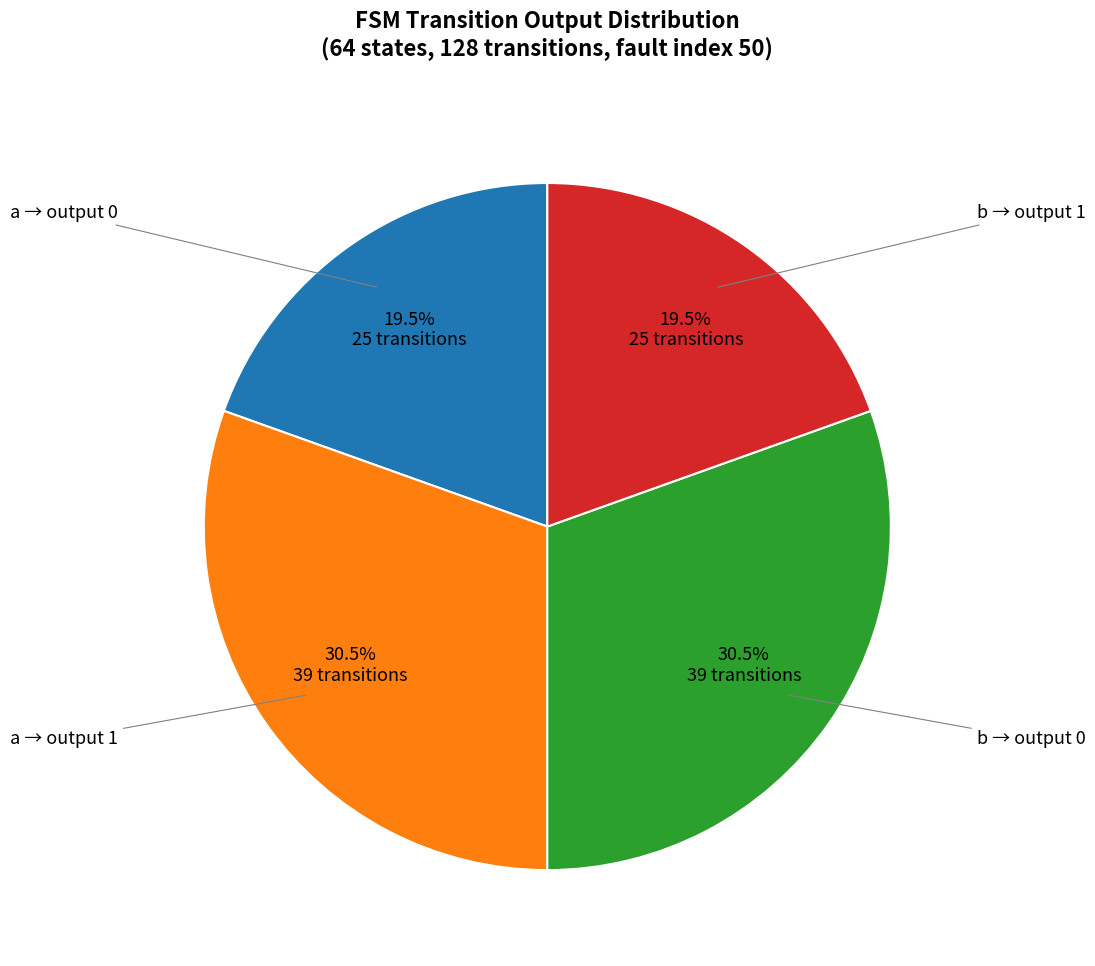

Is there any slice that represents more than half of the pie?

No